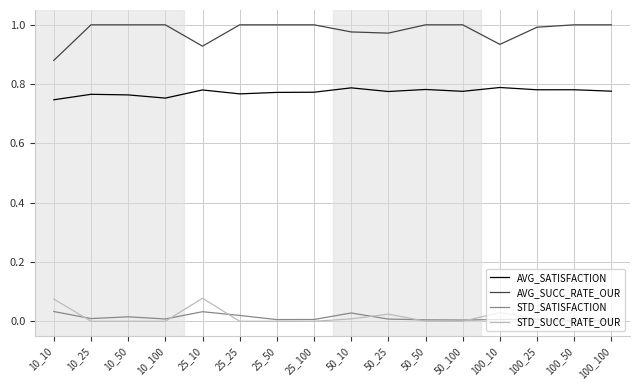

Rank the series by their maximum value, from lowest to highest.

STD_SATISFACTION, STD_SUCC_RATE_OUR, AVG_SATISFACTION, AVG_SUCC_RATE_OUR